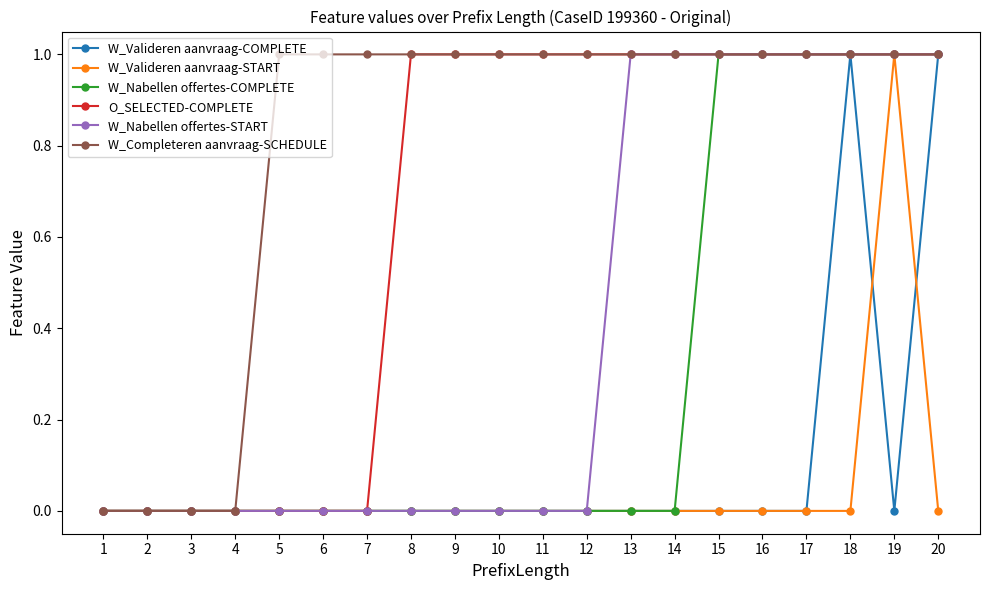

What is the total value across all series at 16?

4